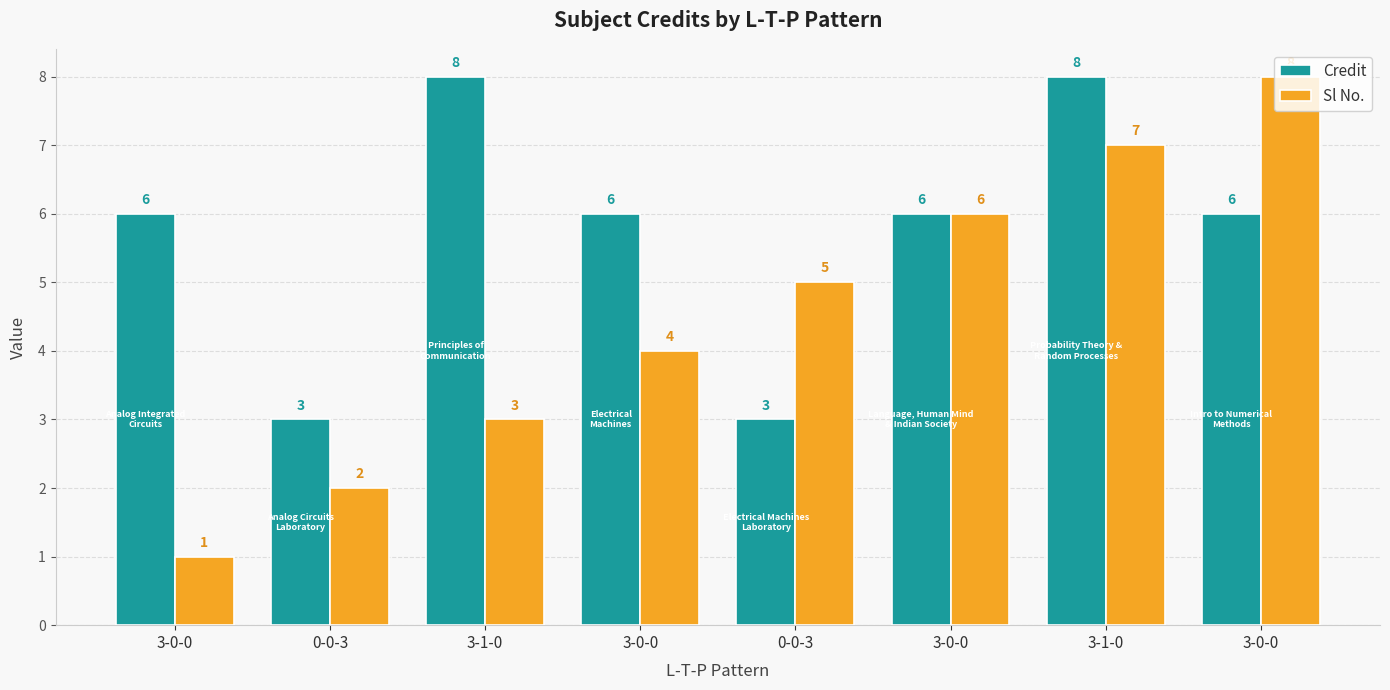

Rank the series by their maximum value, from highest to lowest.

Credit, Sl No.